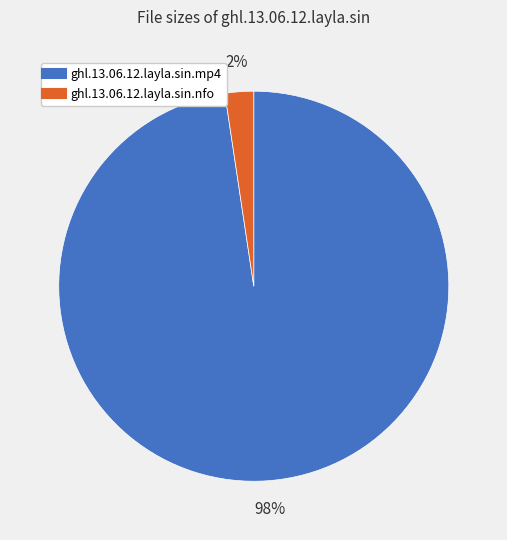

Which has a higher value, ghl.13.06.12.layla.sin.nfo or ghl.13.06.12.layla.sin.mp4?

ghl.13.06.12.layla.sin.mp4